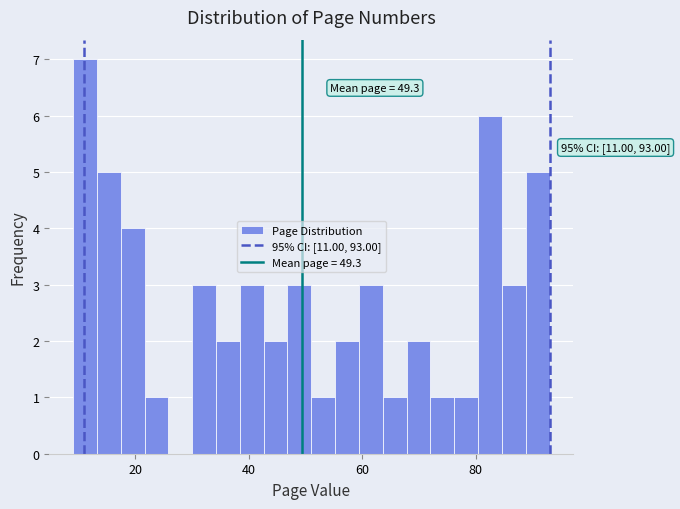

Read against the x-axis, roughly where is the centre of the tallest bar?

12